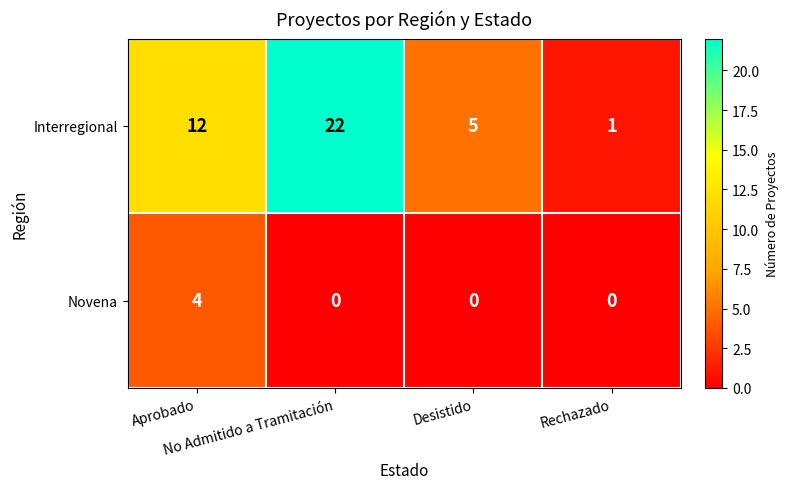

Which series has the largest total across all categories?

Interregional